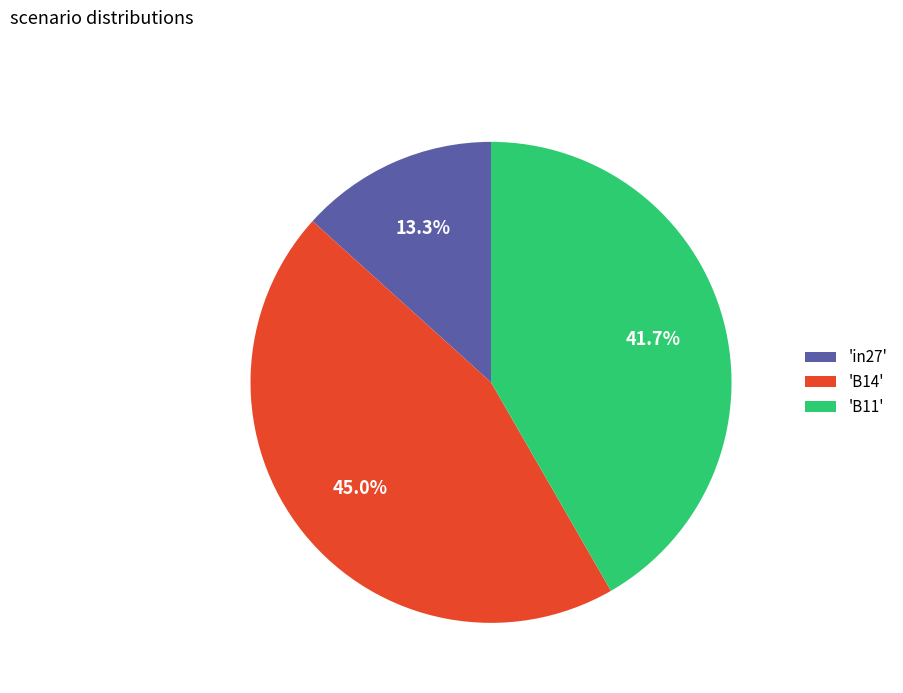

Between 'B11' and 'in27', which is larger?

'B11'